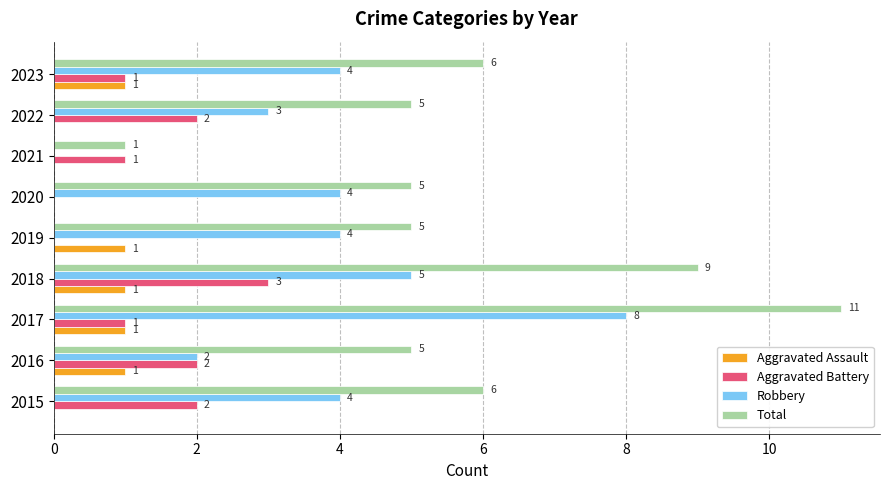

How many Aggravated Battery values are between 1 and 2?

6